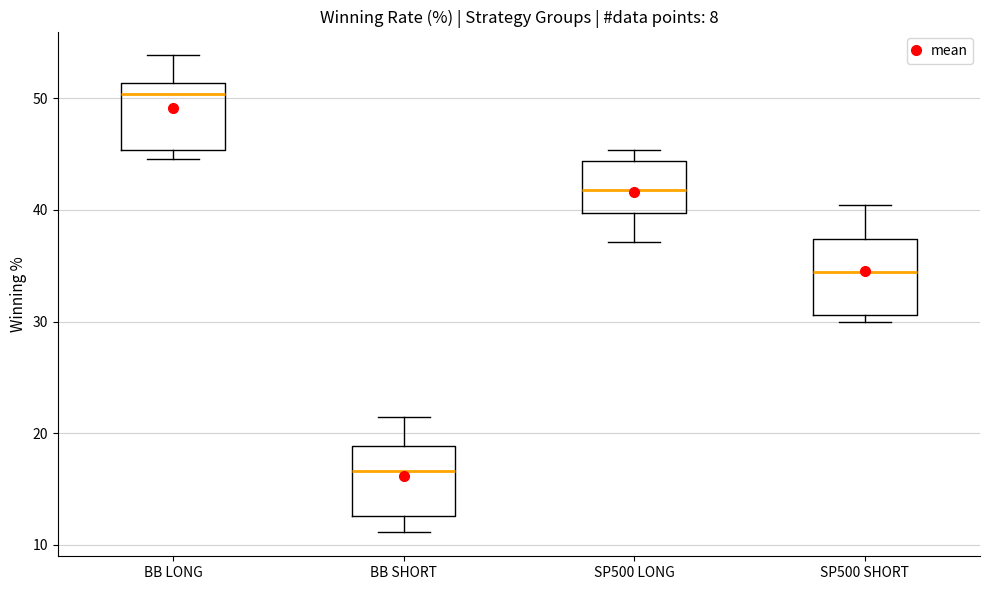

Reading left to right, read every box against the y-axis: the position of its median line, the range the box covers, and the ends of its whiskers. The values are not printed on the chart, so give them approximately, as read against the axis.

BB LONG: median 50, box 45 to 51, whiskers 45 (just below the box's lower edge) to 54
BB SHORT: median 17, box 13 to 19, whiskers 11 to 21
SP500 LONG: median 42, box 40 to 44, whiskers 37 to 45
SP500 SHORT: median 34, box 31 to 37, whiskers 30 to 40